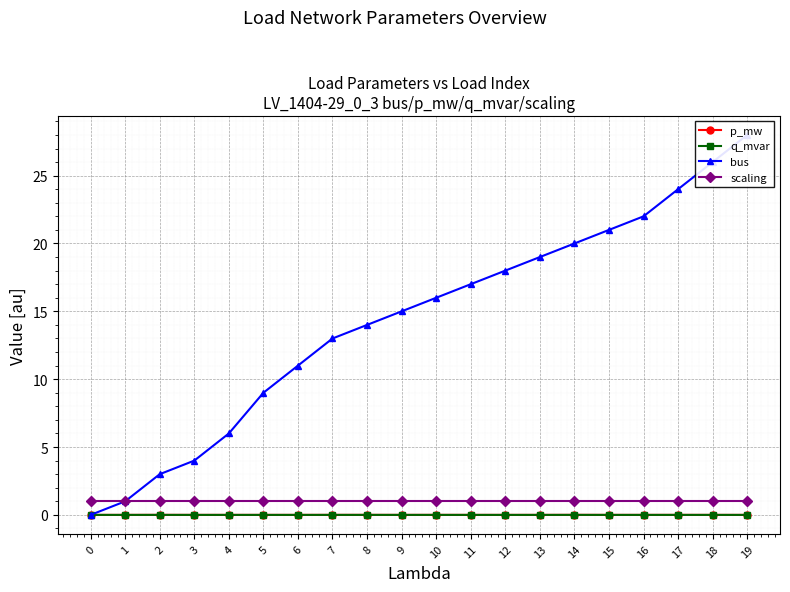

Which series has the largest total across all categories?

bus